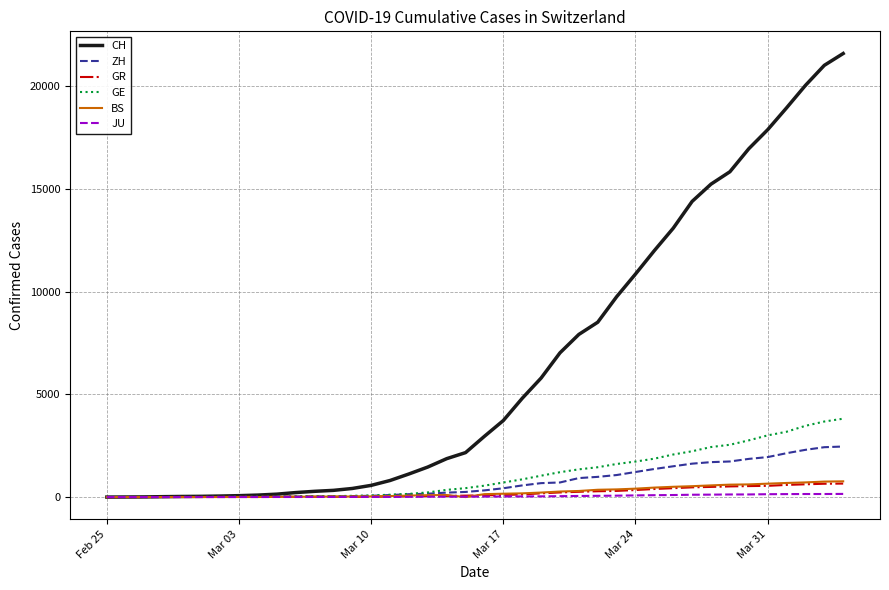

Which series has the largest range (max minus min)?

CH